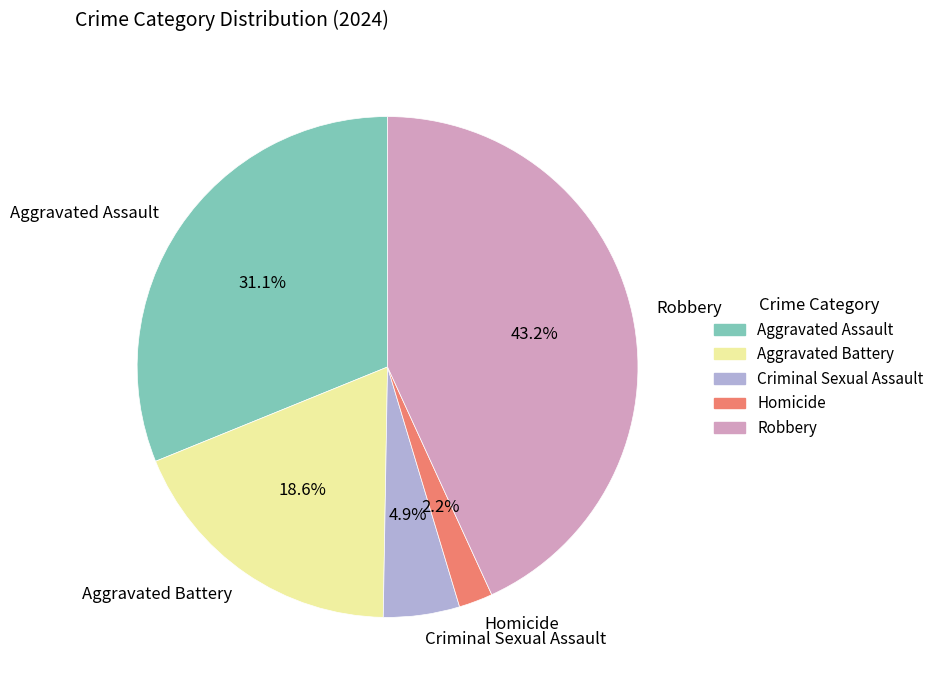

Which category has the smallest portion of the pie?

Homicide